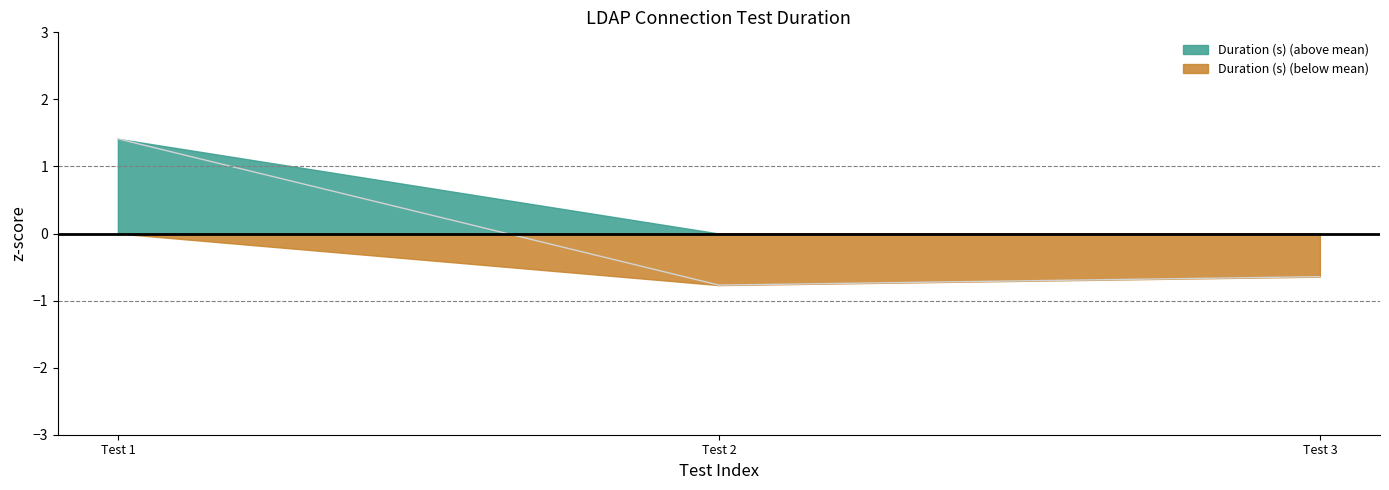

Reading left to right, what are all the values shown in this chart?

1.4	-0.8	-0.6